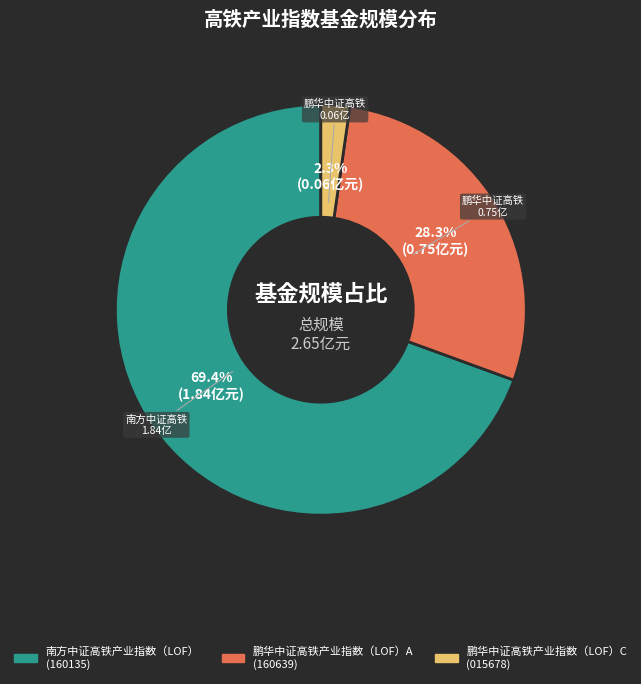

To the nearest percent, what portion does 鹏华中证高铁产业指数（LOF）C represent?

2%